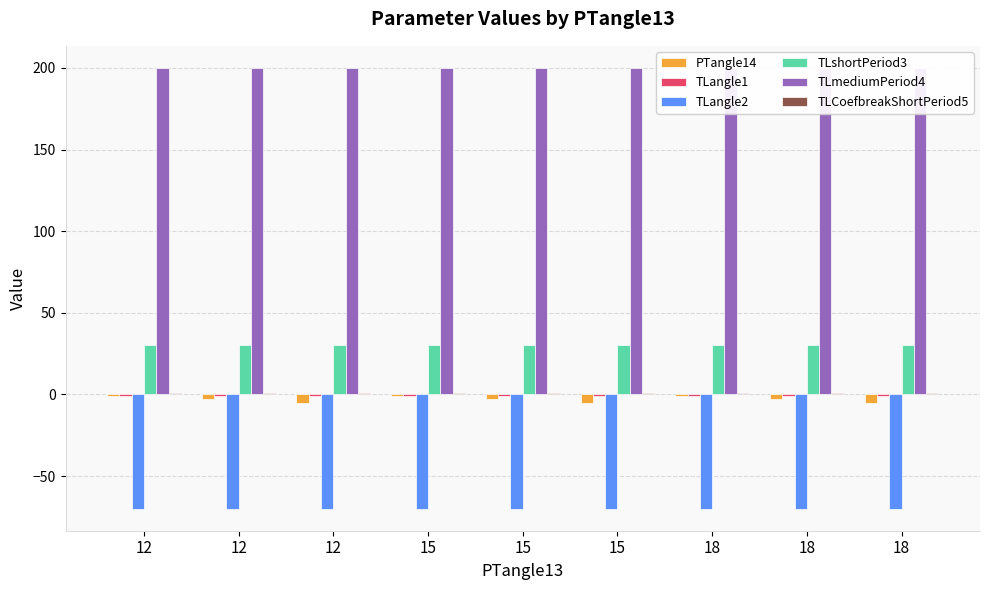

What is the difference between the second highest and second lowest values in the PTangle14 series?

4